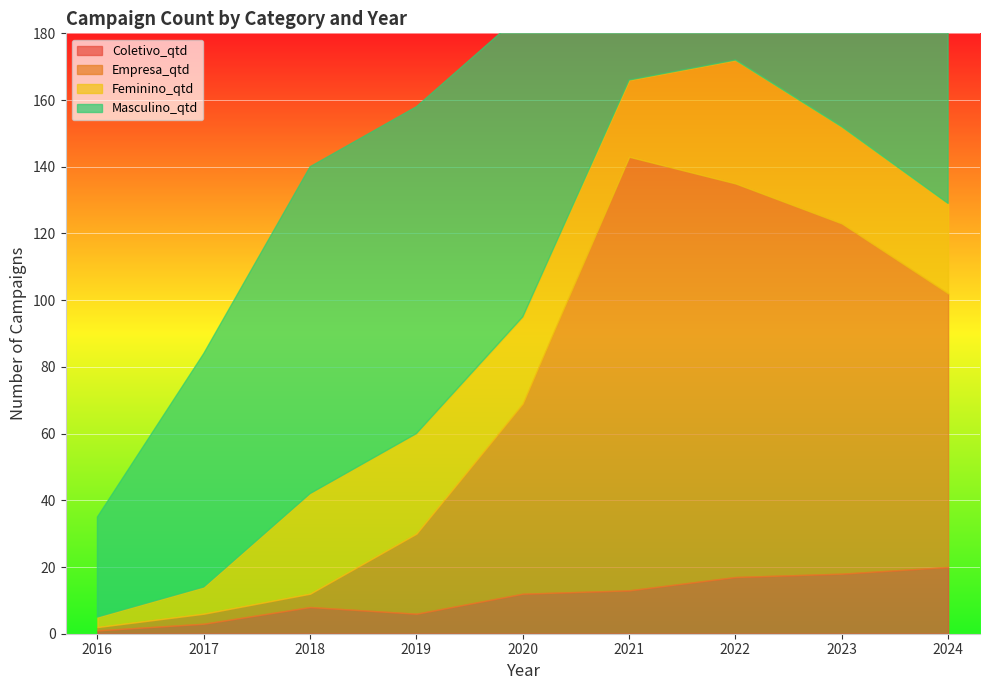

Reading left to right, transcribe all the data shown in this chart.

Coletivo_qtd: 2016=1	2017=3	2018=8	2019=6	2020=12	2021=13	2022=17	2023=18	2024=20
Empresa_qtd: 2016=1	2017=3	2018=4	2019=24	2020=57	2021=130	2022=118	2023=105	2024=82
Feminino_qtd: 2016=3	2017=8	2018=30	2019=30	2020=26	2021=23	2022=37	2023=29	2024=27
Masculino_qtd: 2016=30	2017=70	2018=98	2019=98	2020=91	2021=119	2022=137	2023=131	2024=144